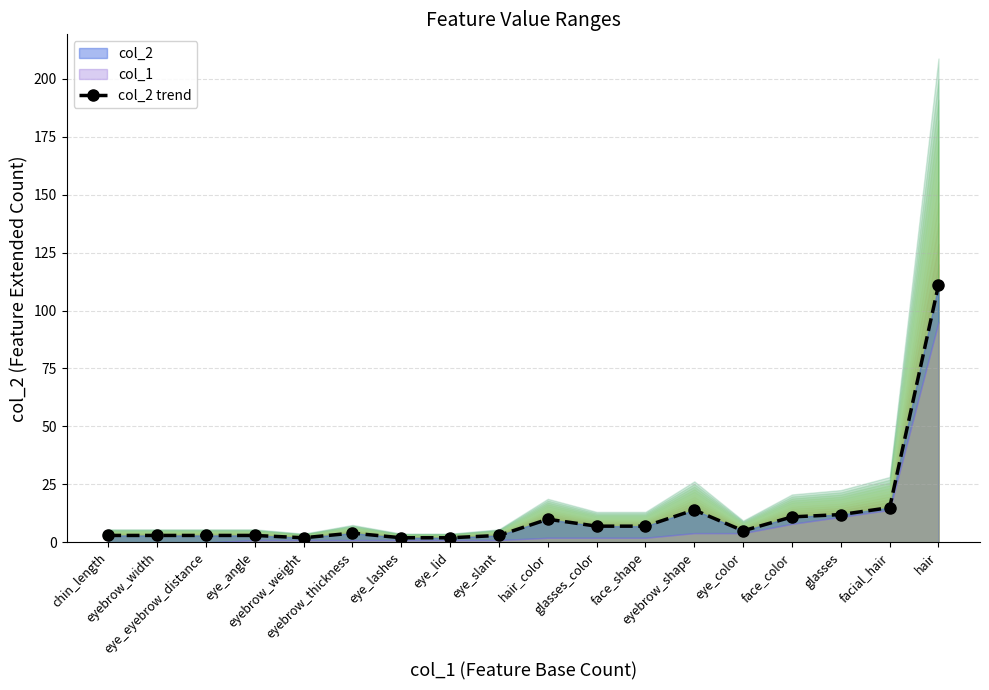

How many distinct data groups are displayed?

1